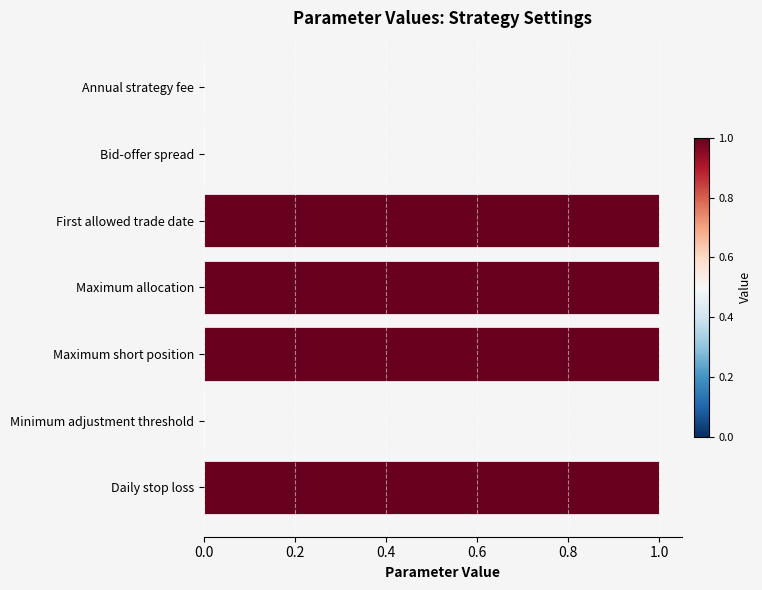

What is the average value?

0.6